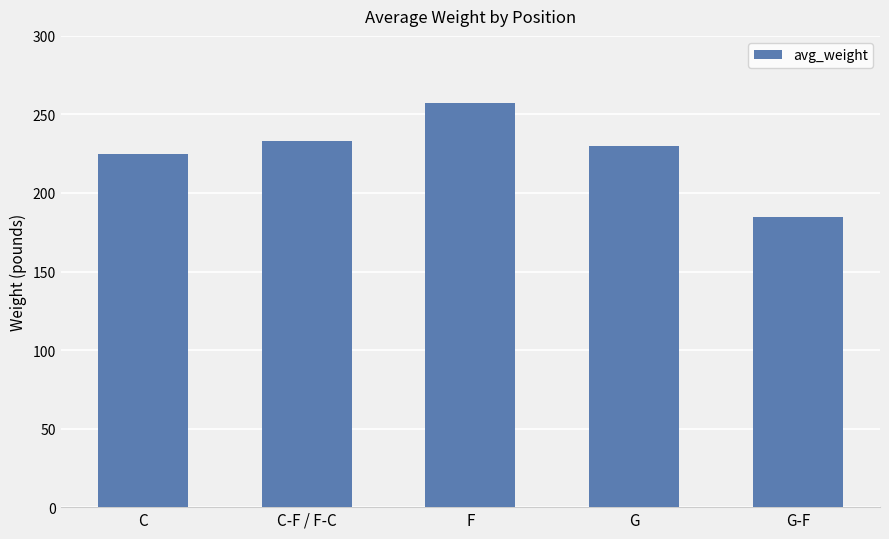

Rank the categories by value from highest to lowest.

F, C-F / F-C, G, C, G-F